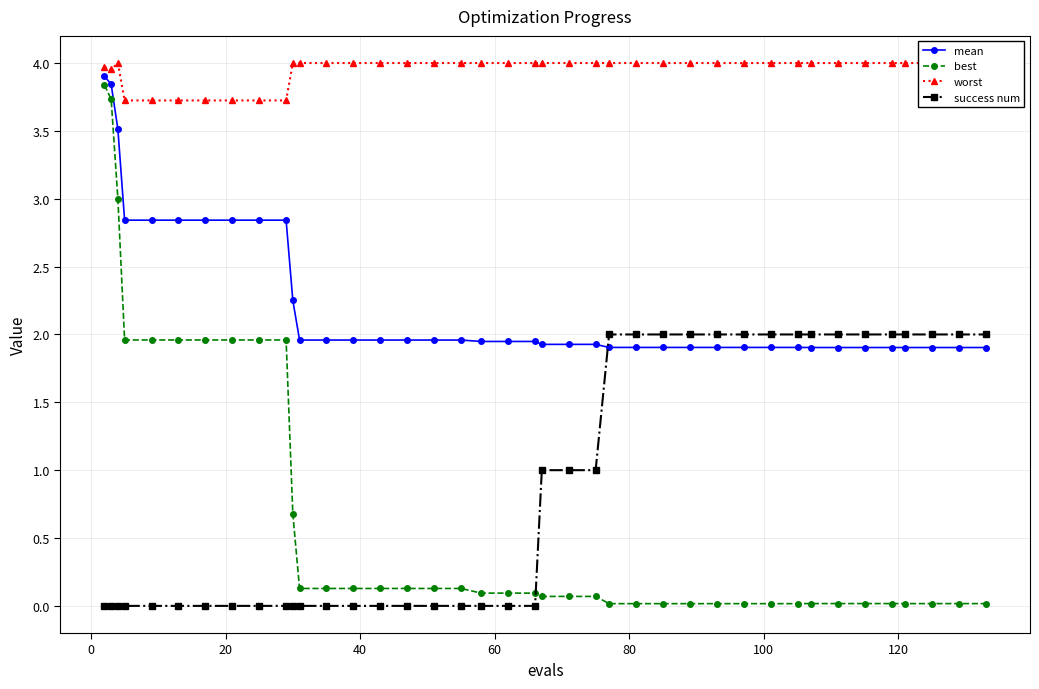

What is the lowest value of the worst series?

3.7